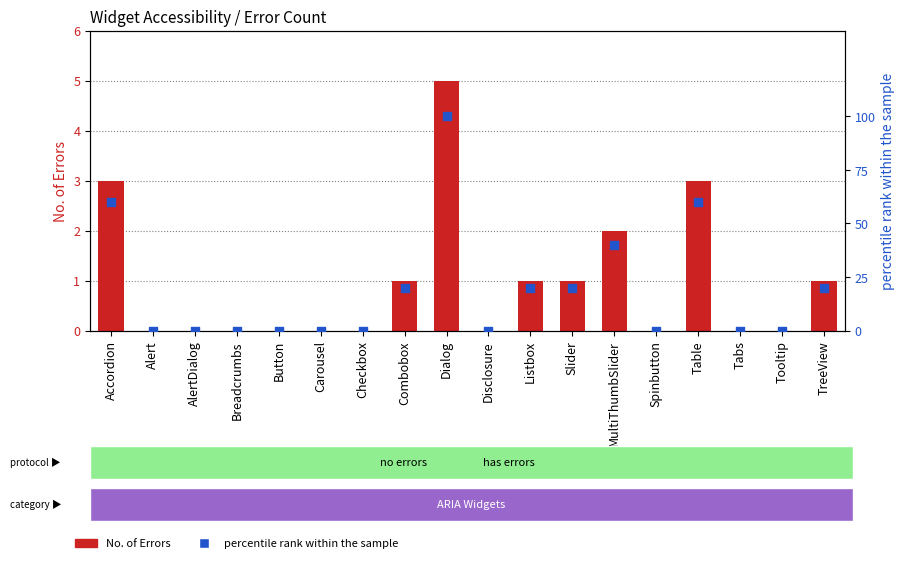

At which category is the sum across all series the highest?

Dialog